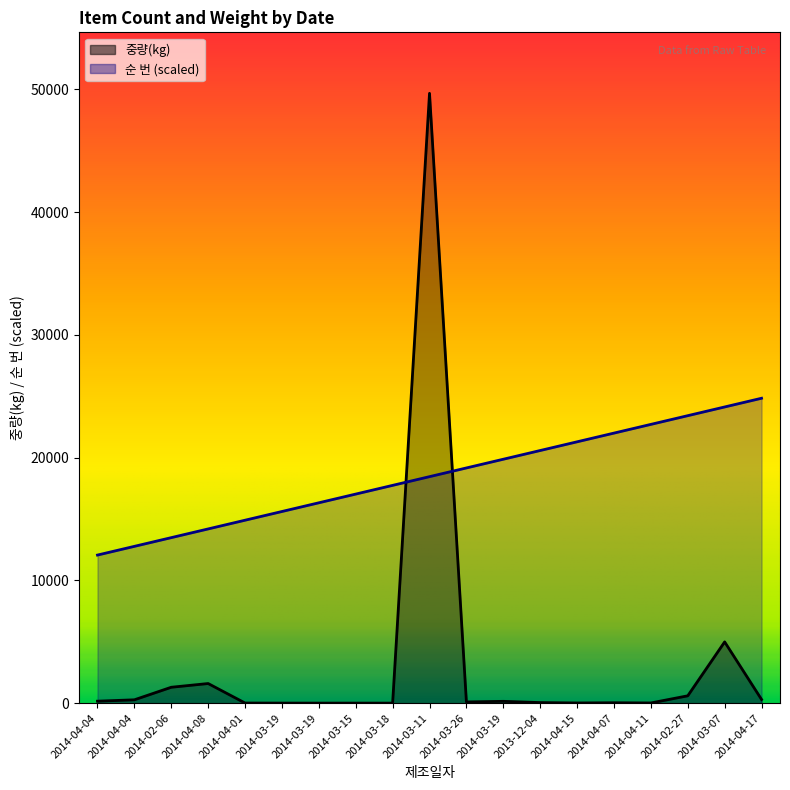

At which category does 중량(kg) reach its first local valley?

2014-03-19